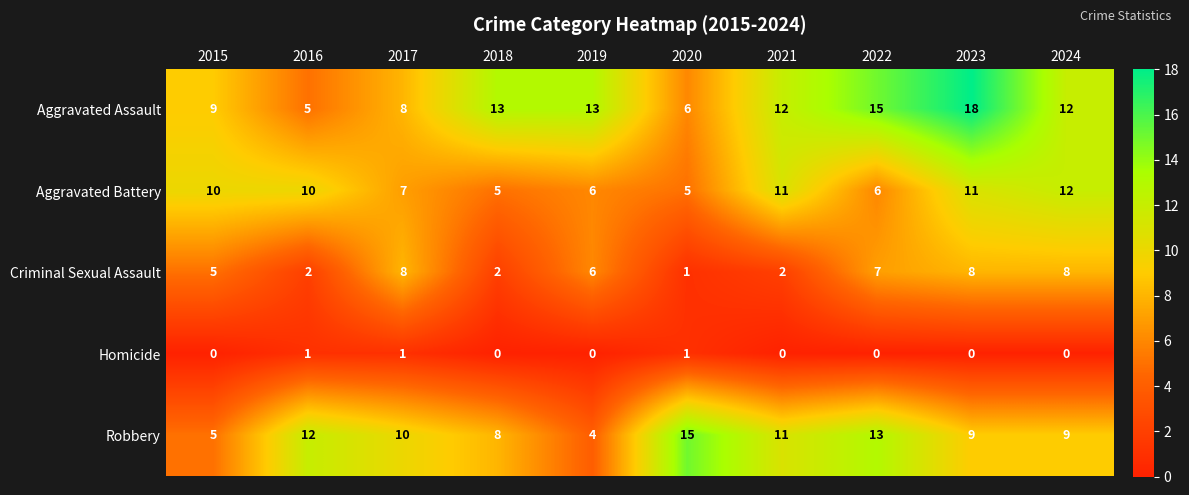

Is it true that Homicide equals -1 at 2019?

False